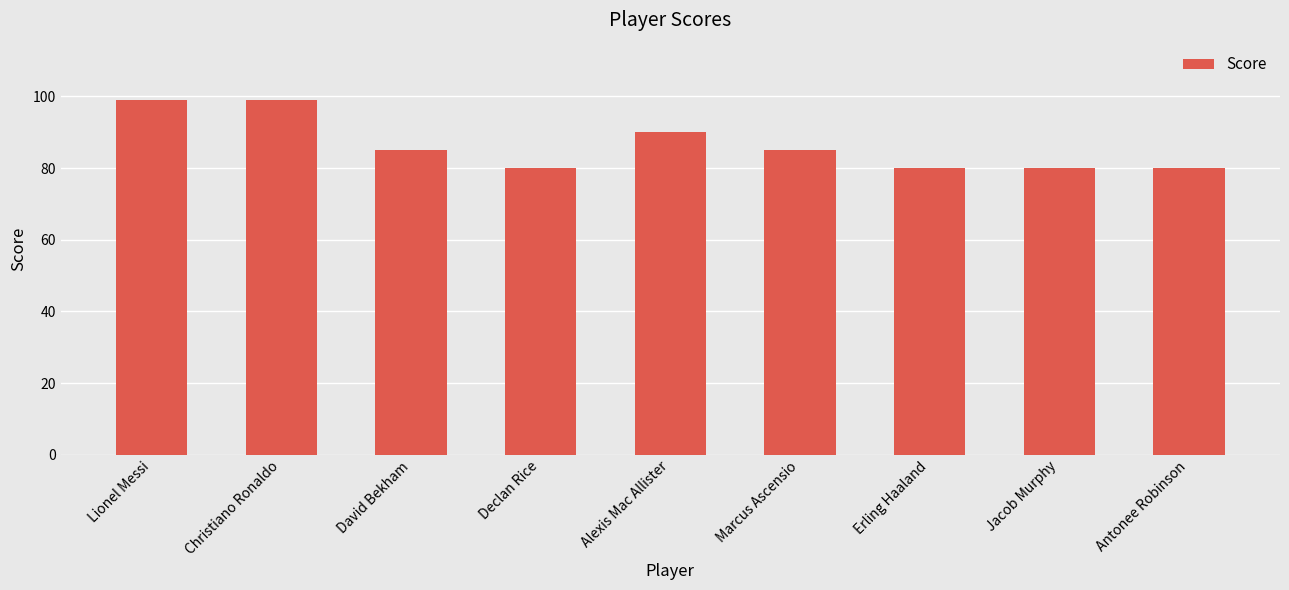

True or false: the data shows 58 at Marcus Ascensio.

False